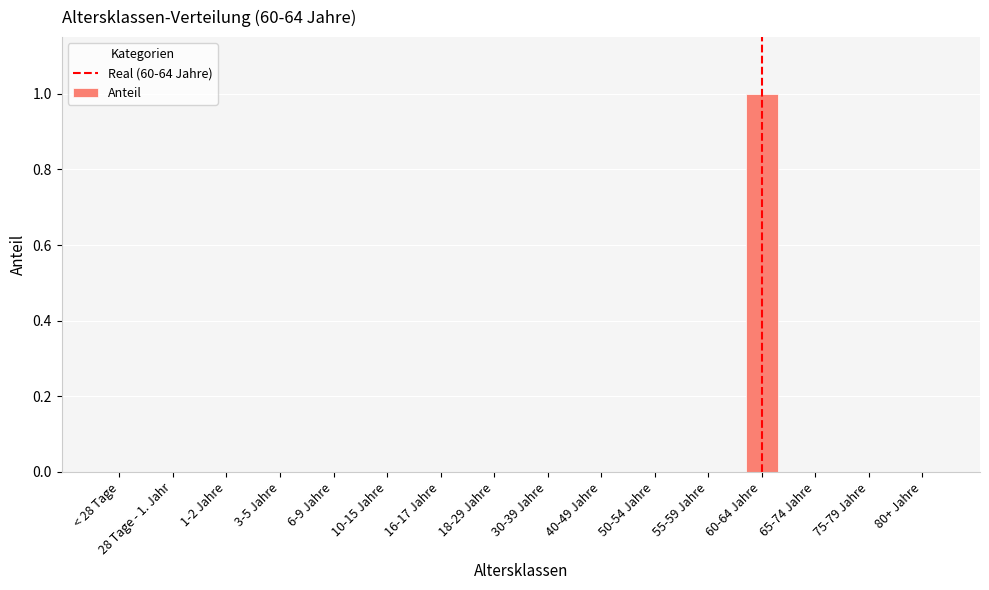

How many values are between 0 and 1?

16